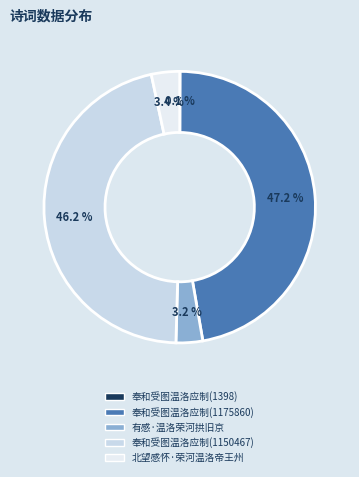

Which category has the smallest portion of the pie?

奉和受图温洛应制(1398)